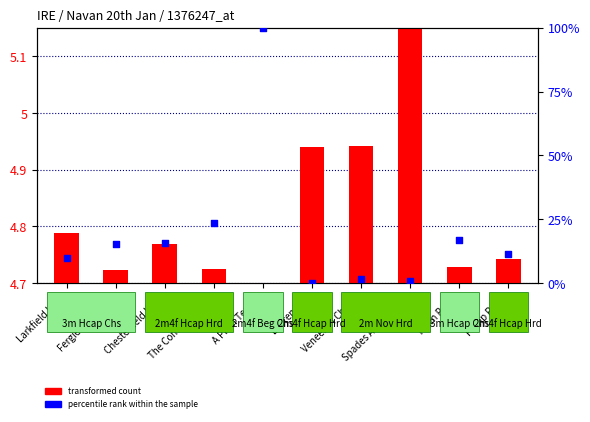

At how many categories does at least one series exceed 55?

1